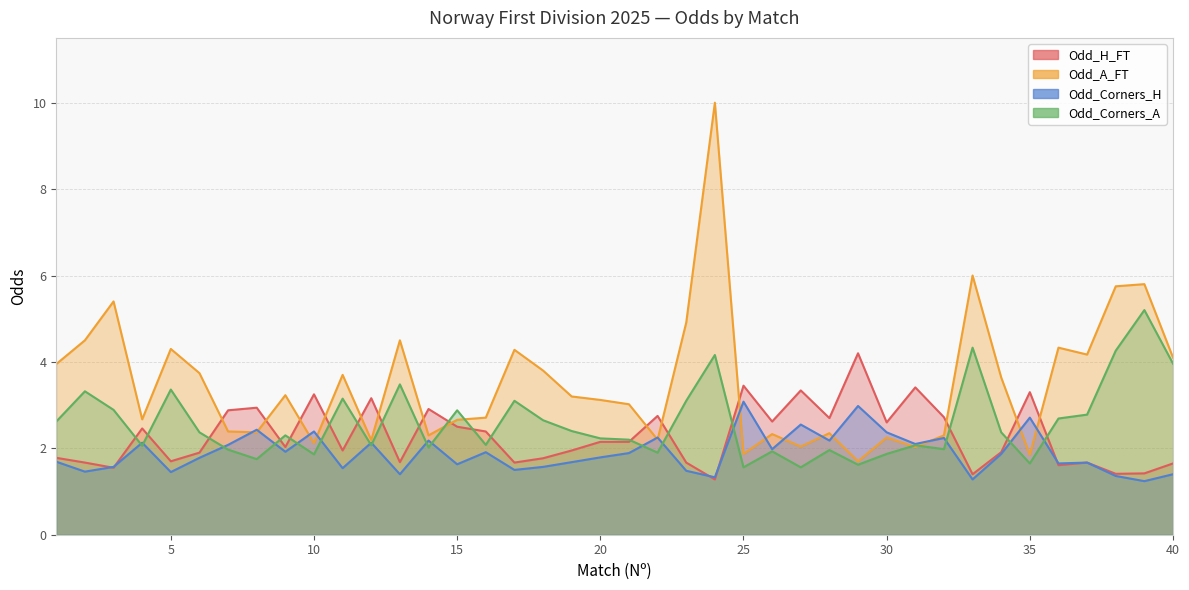

How many distinct data groups are displayed?

4